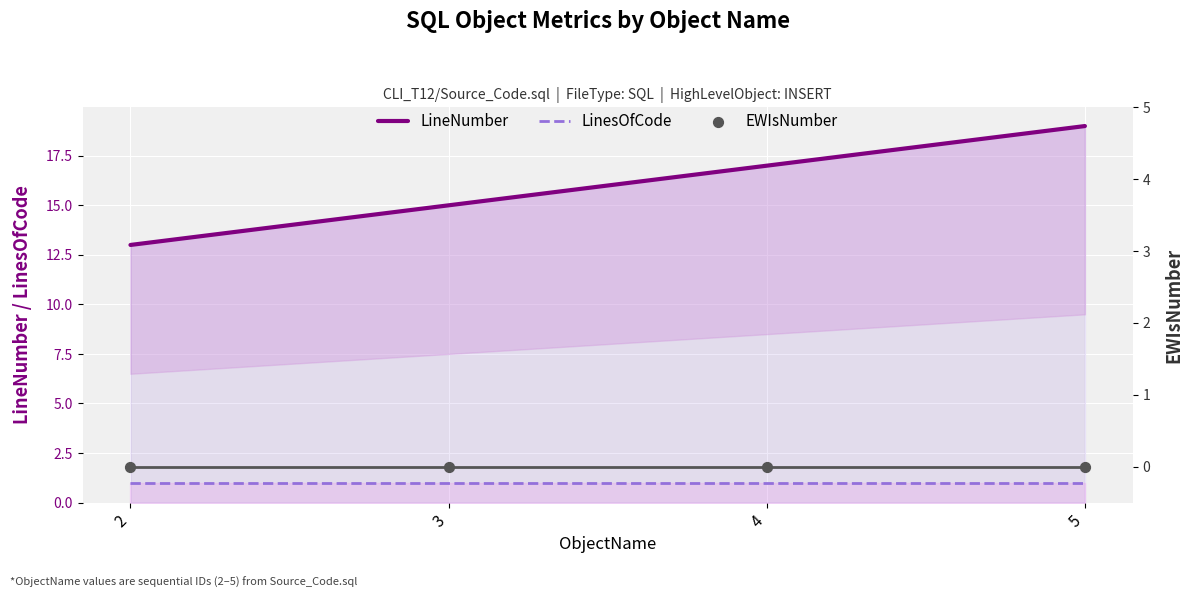

Which series contains the highest Y value?

LineNumber